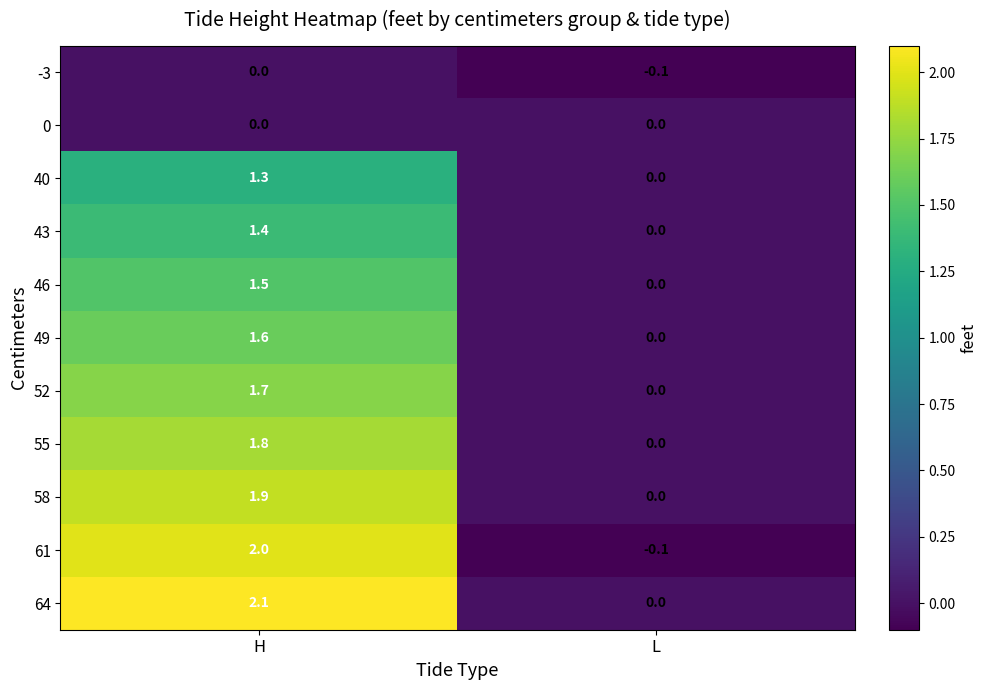

What is the difference between the highest and lowest values at H?

2.1